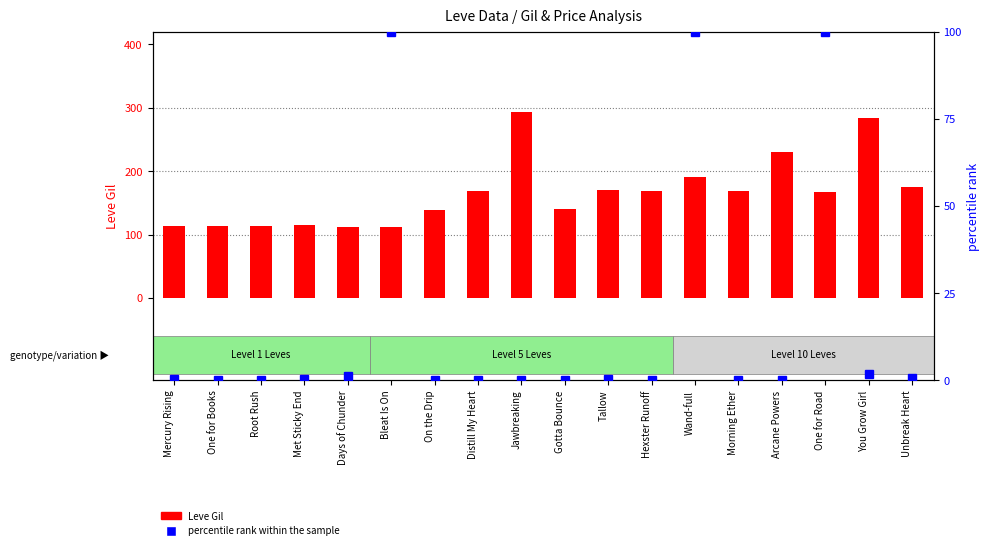

What is the label of the 1st bar from the right?

Unbreak Heart